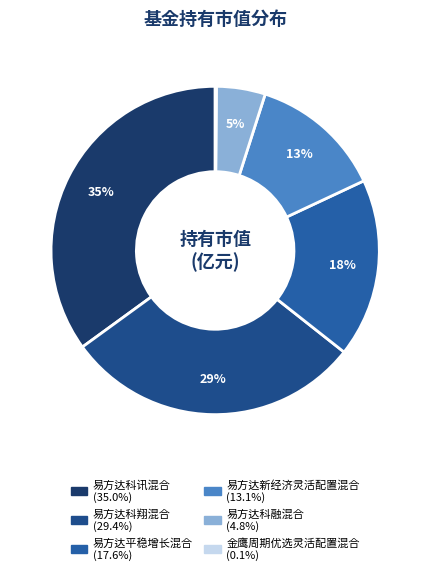

The 金鹰周期优选灵活配置混合 slice represents 0% of the pie. True or false?

True